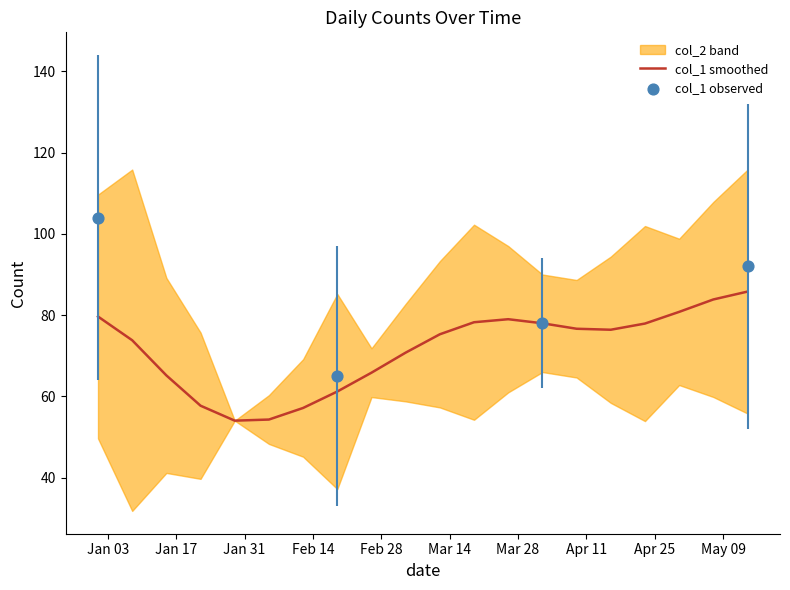

What is the total value across all series at 2023-04-16?

71